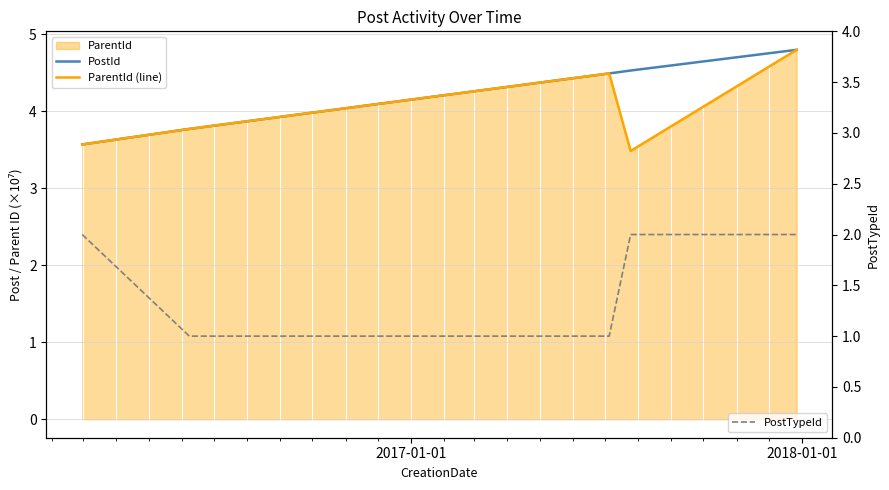

True or false: ParentId (line) has more than 2 interior local peaks.

False